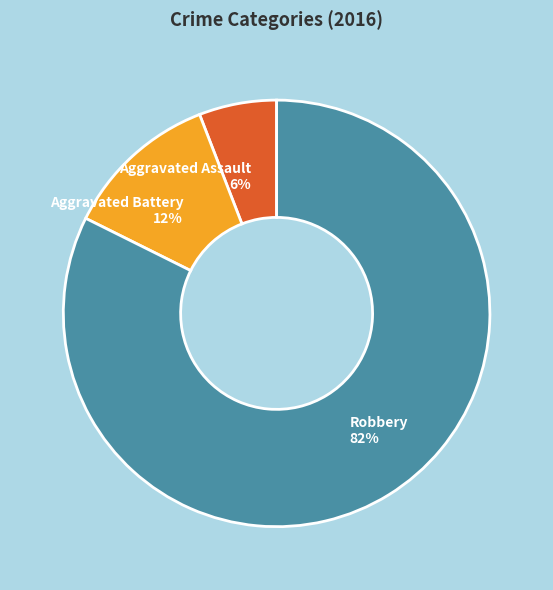

Is the sum of Aggravated Assault 6% and Robbery 82% greater than half?

Yes